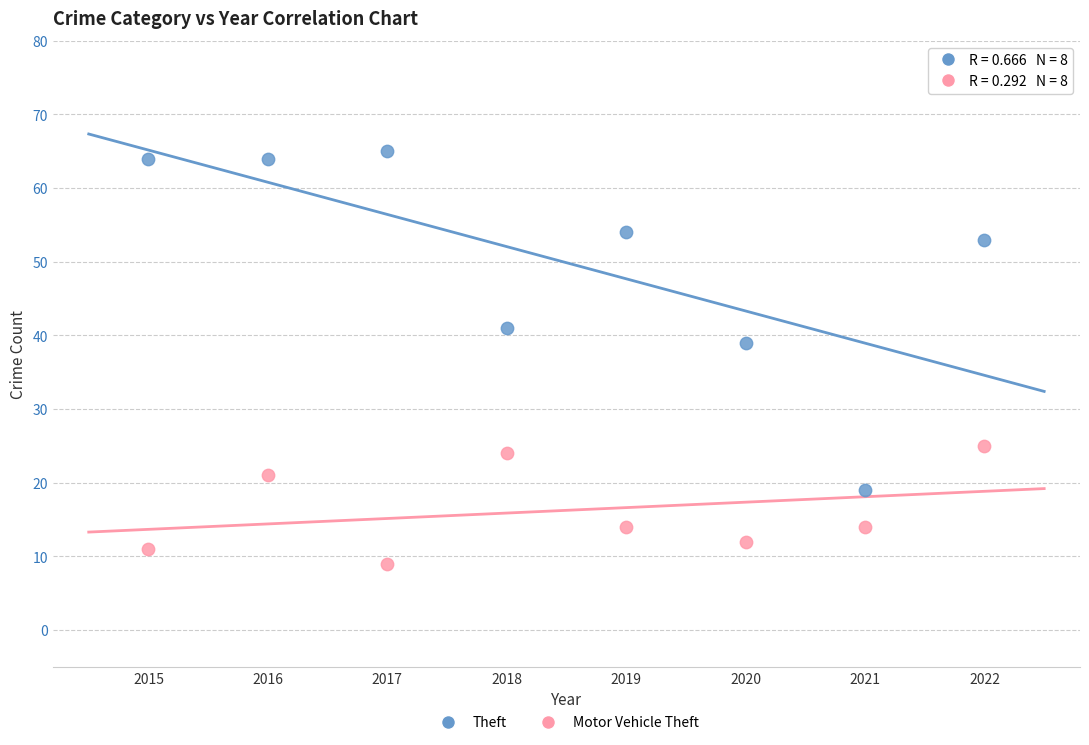

Which series reaches the minimum Y coordinate?

Motor Vehicle Theft